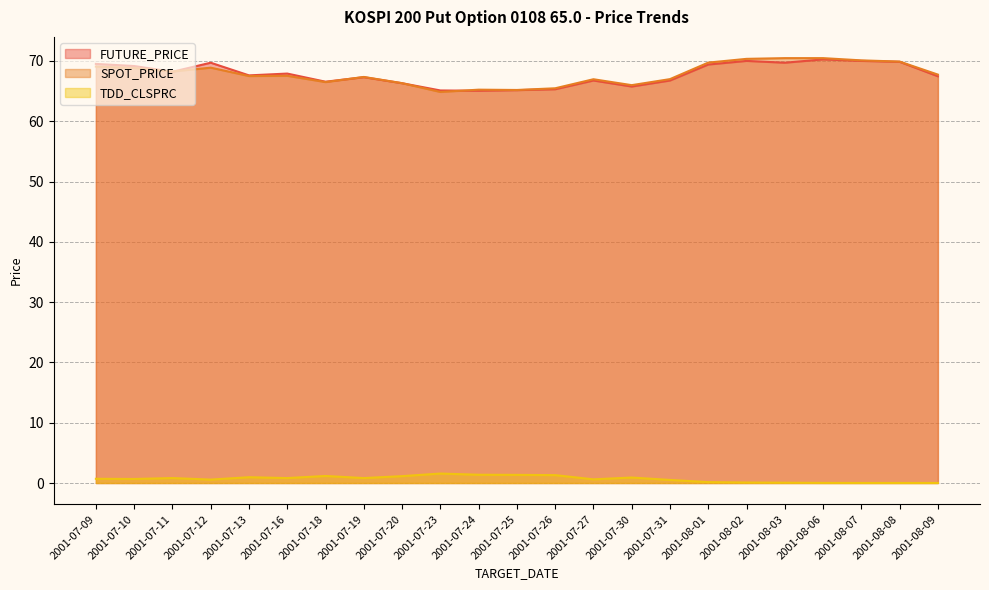

Where is the first local minimum for TDD_CLSPRC?

2001-07-10